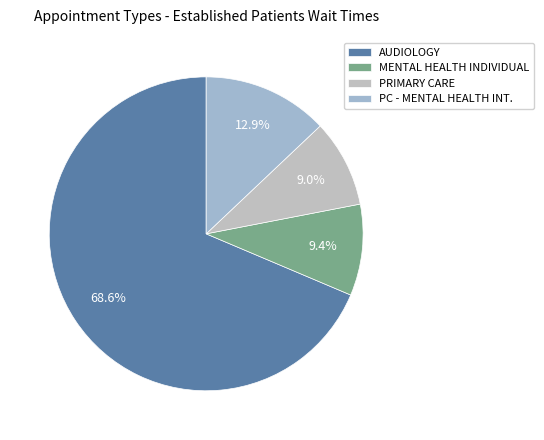

Count the number of slices in the pie.

4